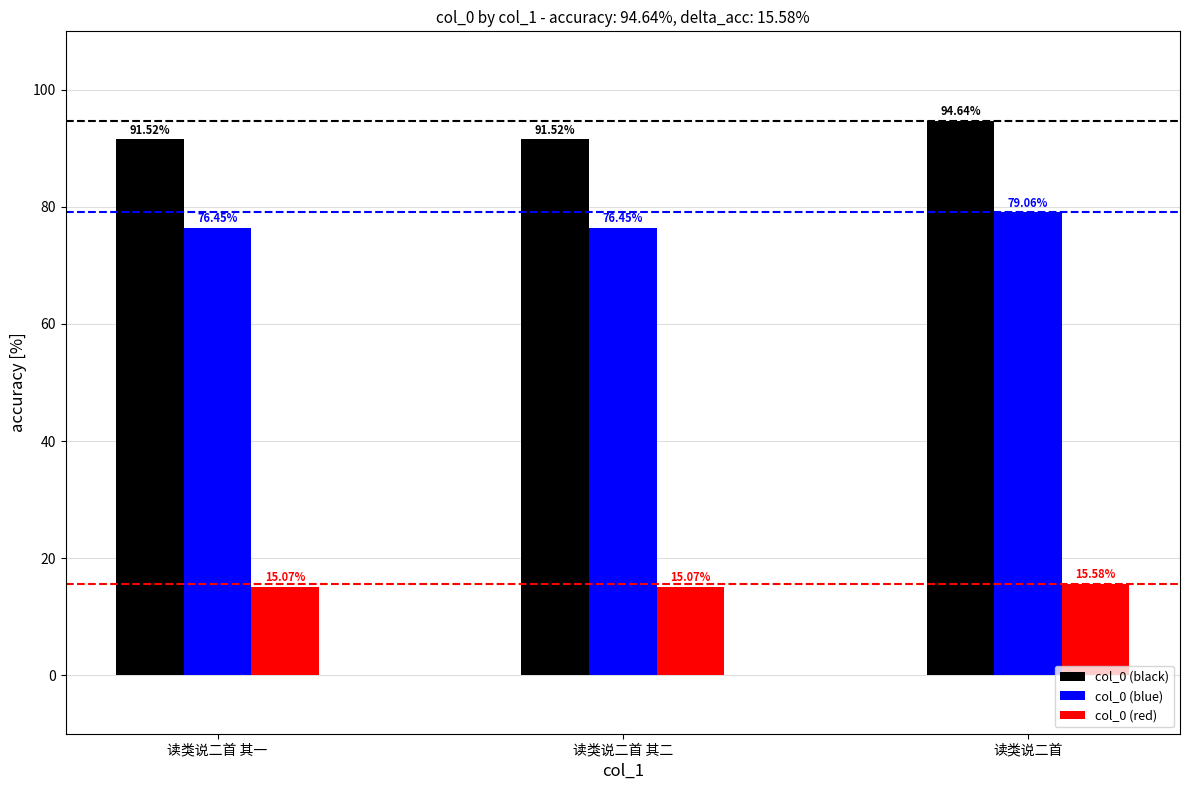

What position from the right is 读类说二首 其一?

3